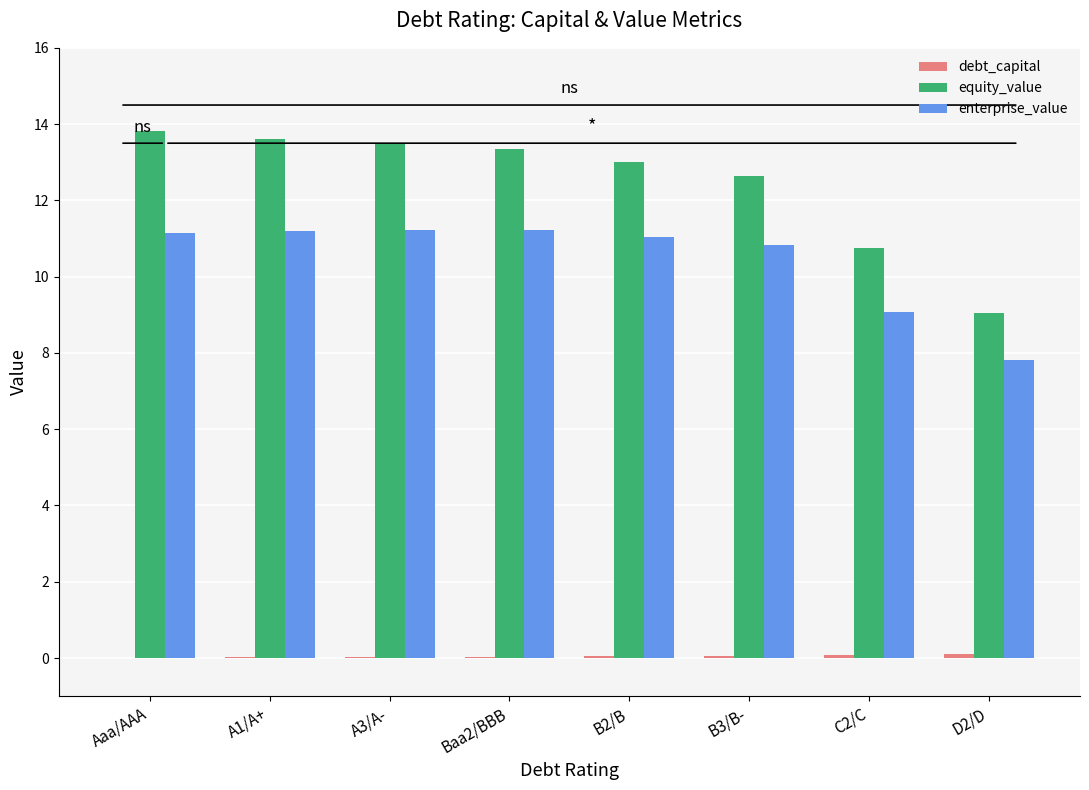

Which series has the largest total across all categories?

equity_value